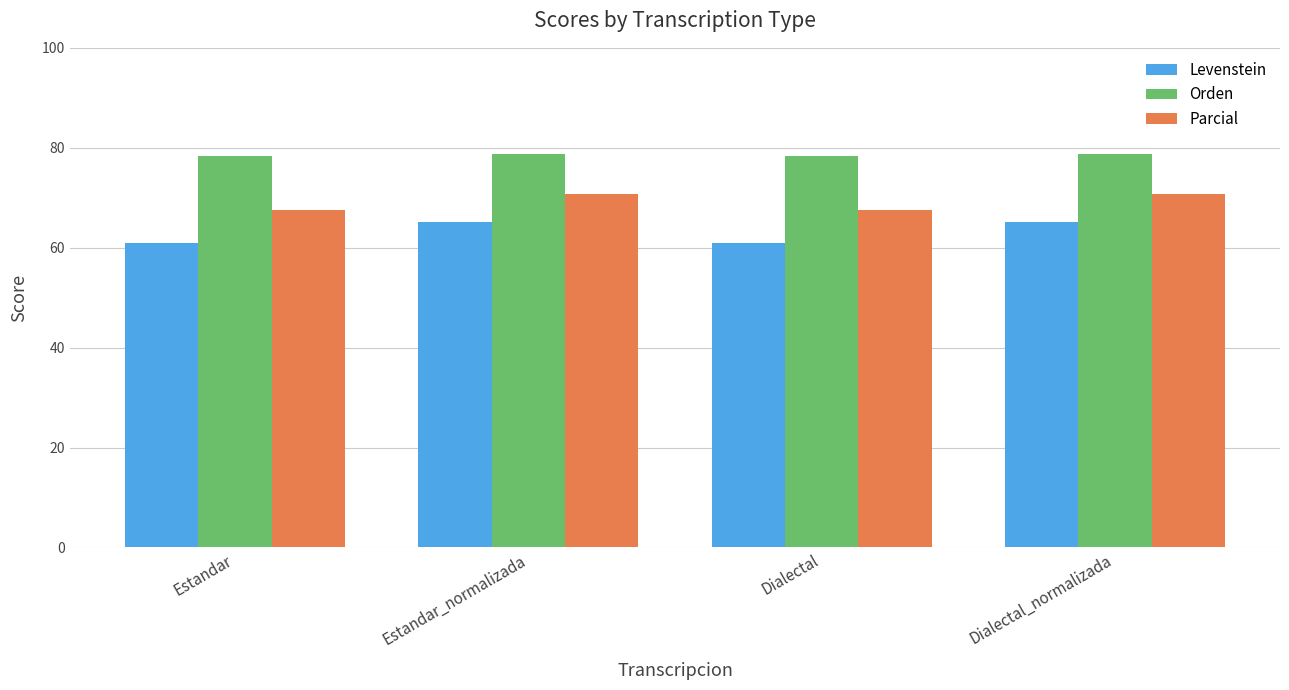

Where does the Parcial series first go above 70?

Estandar_normalizada